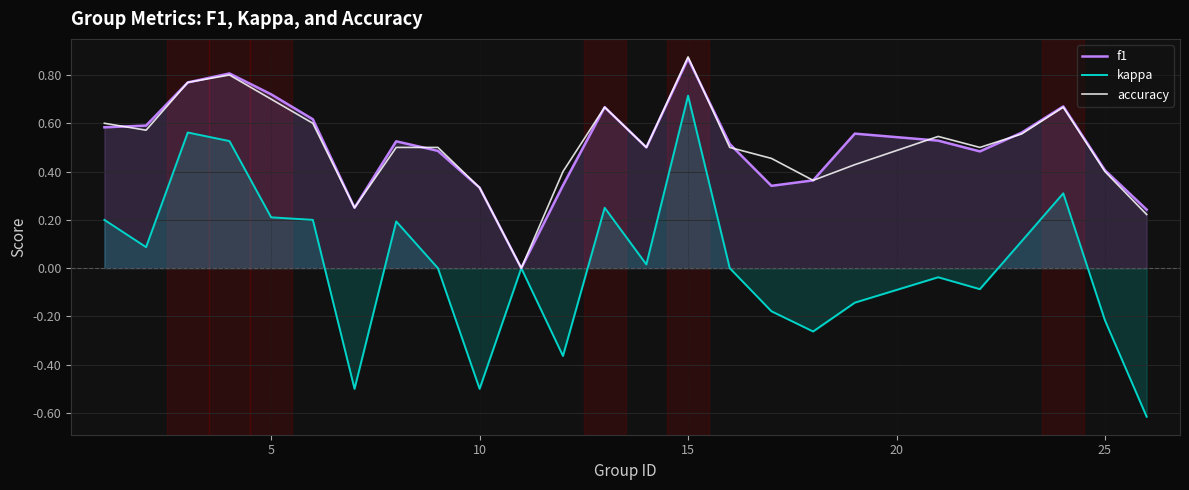

Reading right to left, transcribe all the data shown in this chart.

f1: 0.2	0.4	0.7	0.6	0.5	0.5	0.6	0.4	0.3	0.5	0.9	0.5	0.7	0.3	0.0	0.3	0.5	0.5	0.2	0.6	0.7	0.8	0.8	0.6	0.6
kappa: -0.6	-0.2	0.3	0.1	-0.1	-0.0	-0.1	-0.3	-0.2	0.0	0.7	0.0	0.2	-0.4	0.0	-0.5	0.0	0.2	-0.5	0.2	0.2	0.5	0.6	0.1	0.2
accuracy: 0.2	0.4	0.7	0.6	0.5	0.5	0.4	0.4	0.5	0.5	0.9	0.5	0.7	0.4	0.0	0.3	0.5	0.5	0.2	0.6	0.7	0.8	0.8	0.6	0.6